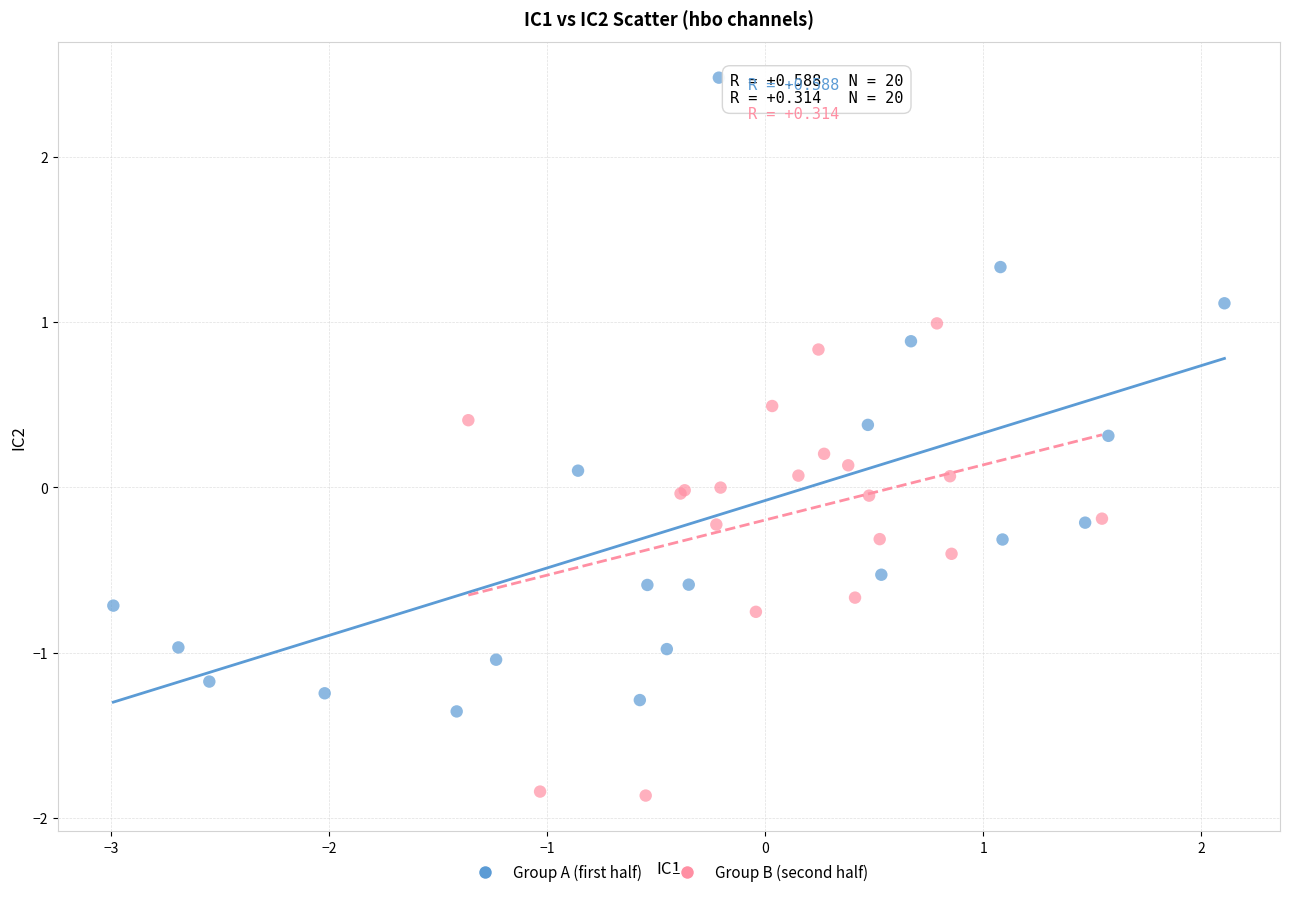

Which series contains the lowest Y value?

Group B (second half)